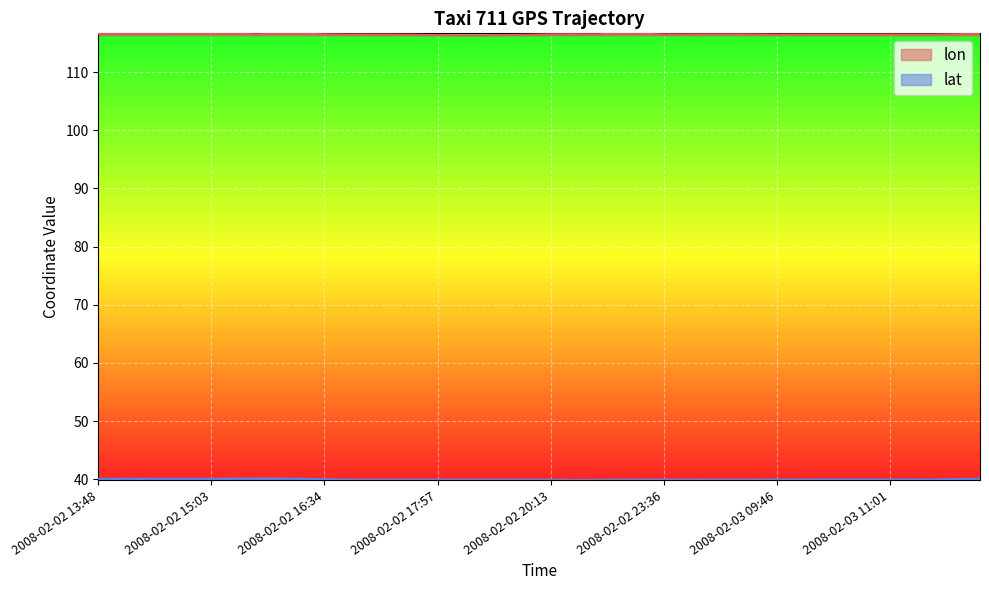

True or false: lon has a value of 116.5 at 2008-02-03 10:46.

True